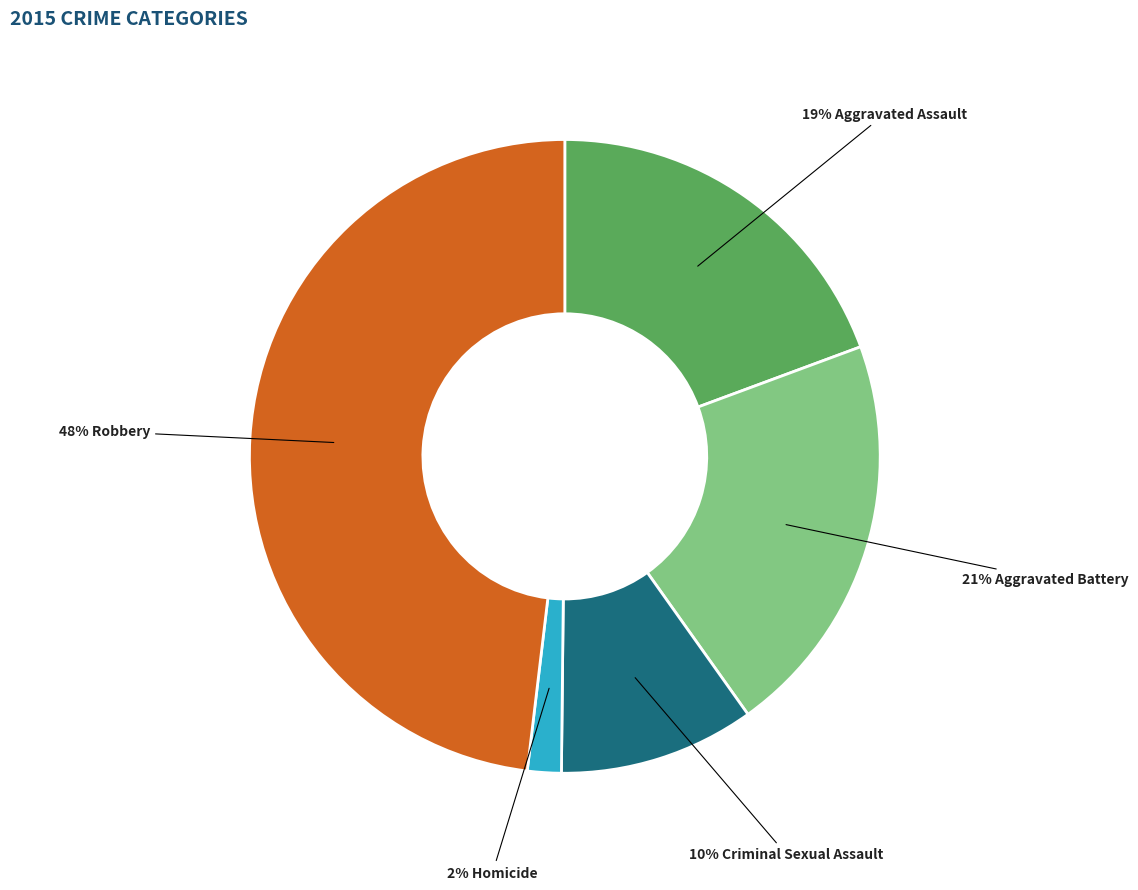

To the nearest percent, what is the difference between the largest and smallest slice percentages?

46%